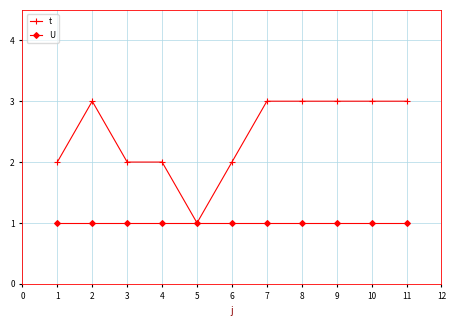

Is it true that t equals 2 at 8?

False